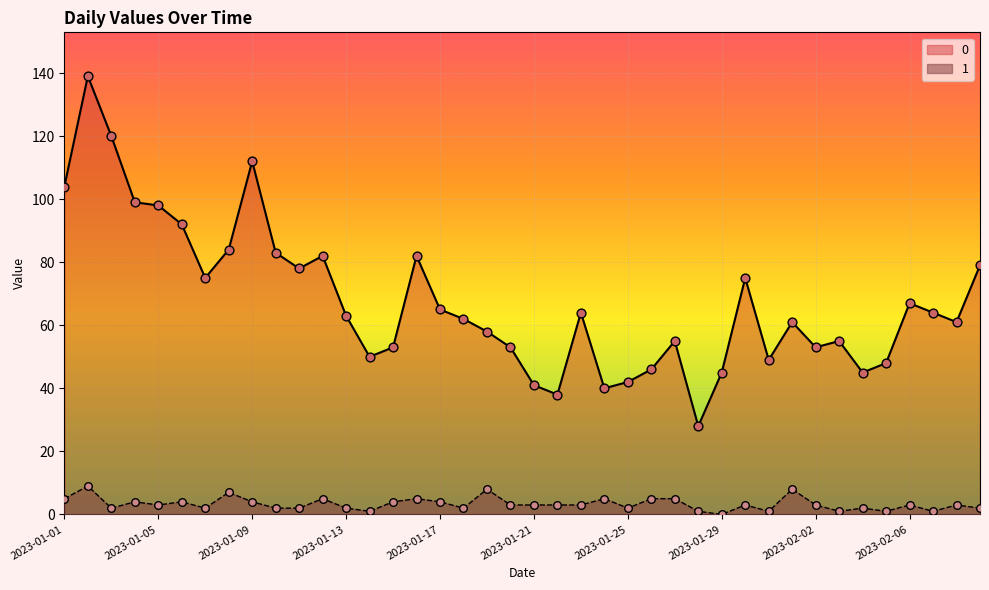

At which category is the sum across all series the highest?

2023-01-02